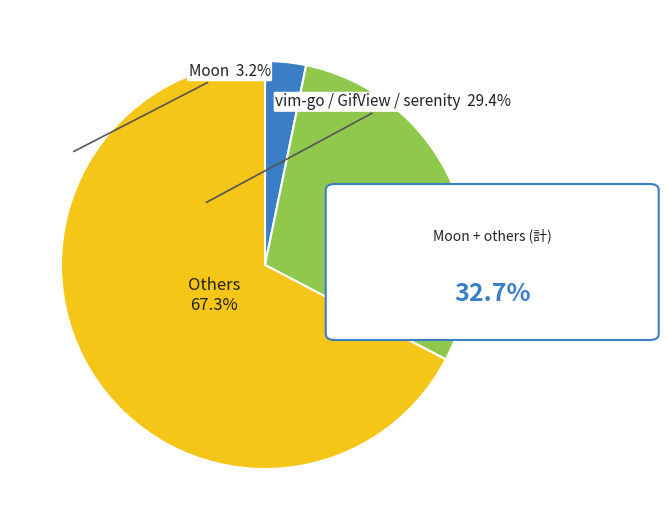

Does any single category account for the majority?

Yes